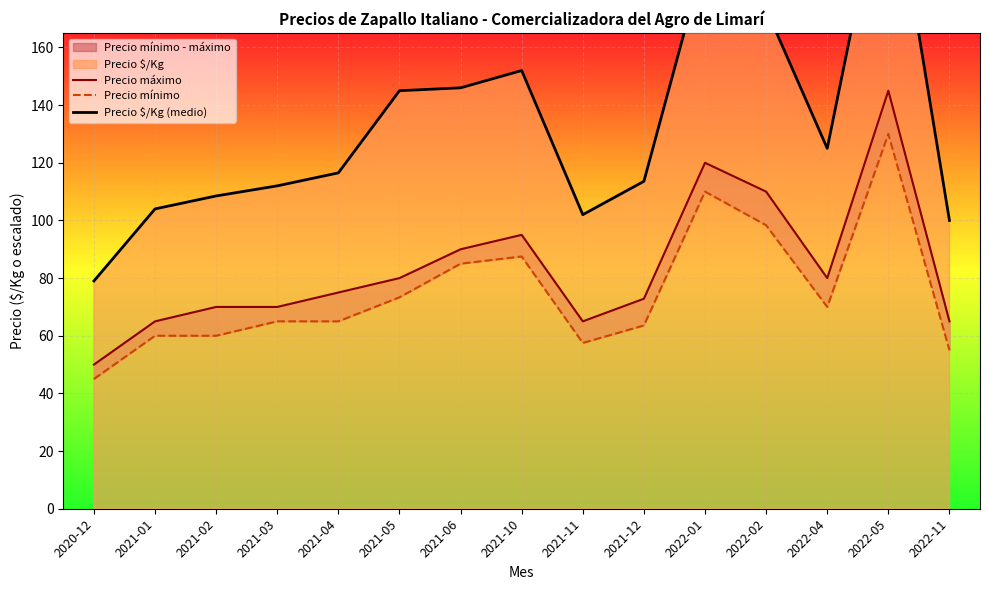

What is the approximate value of Precio $/Kg (medio) at 2020-12?

79.0